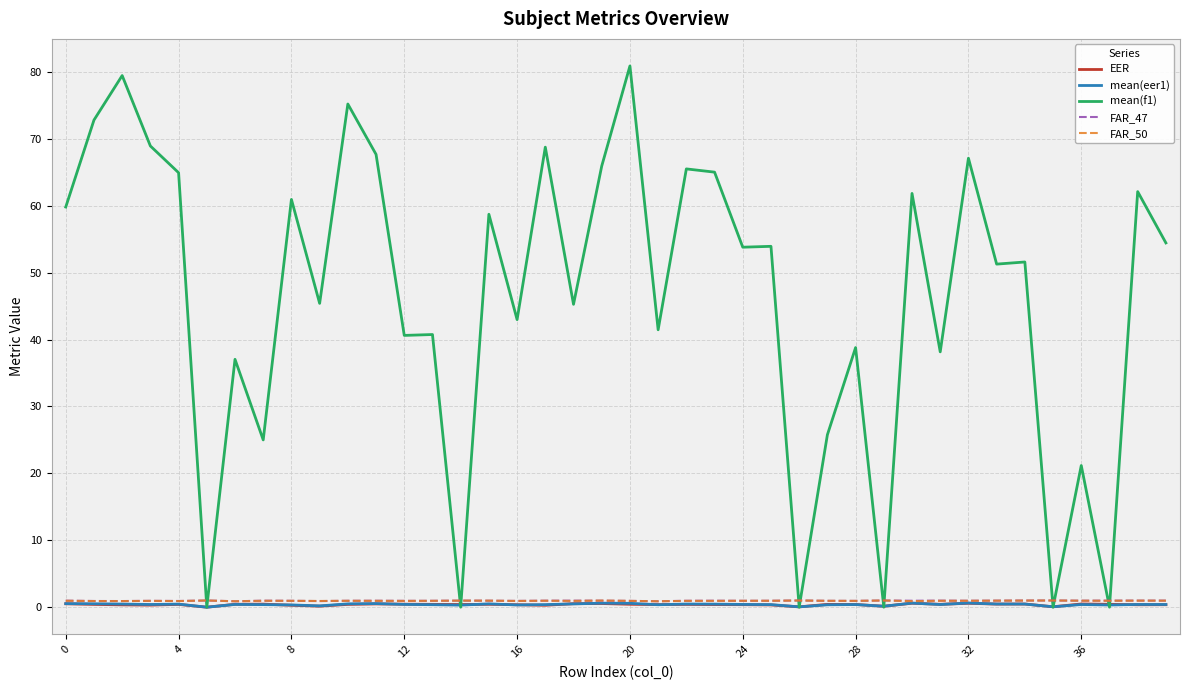

Which series has the widest spread of values?

mean(f1)